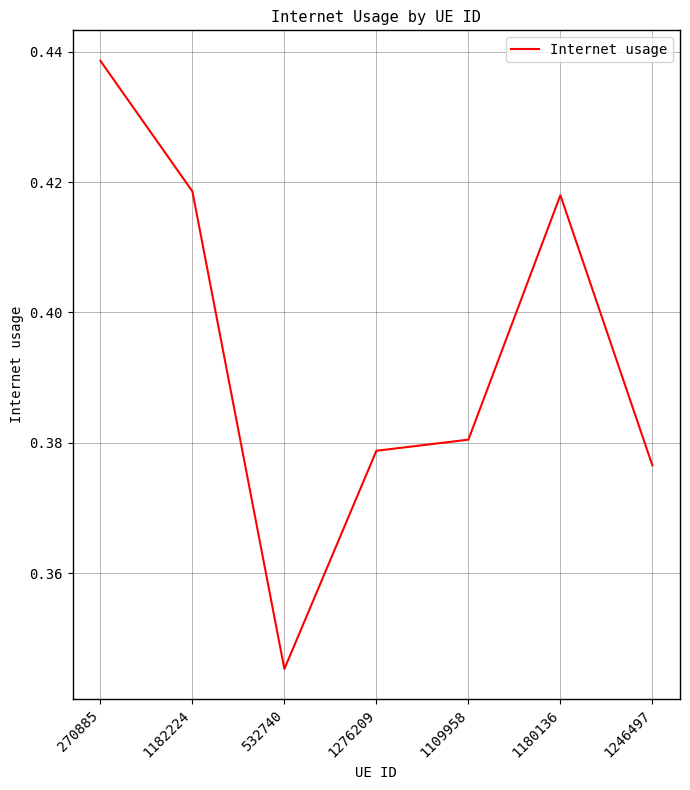

The chart shows a value of 0.1 at 532740. True or false?

False